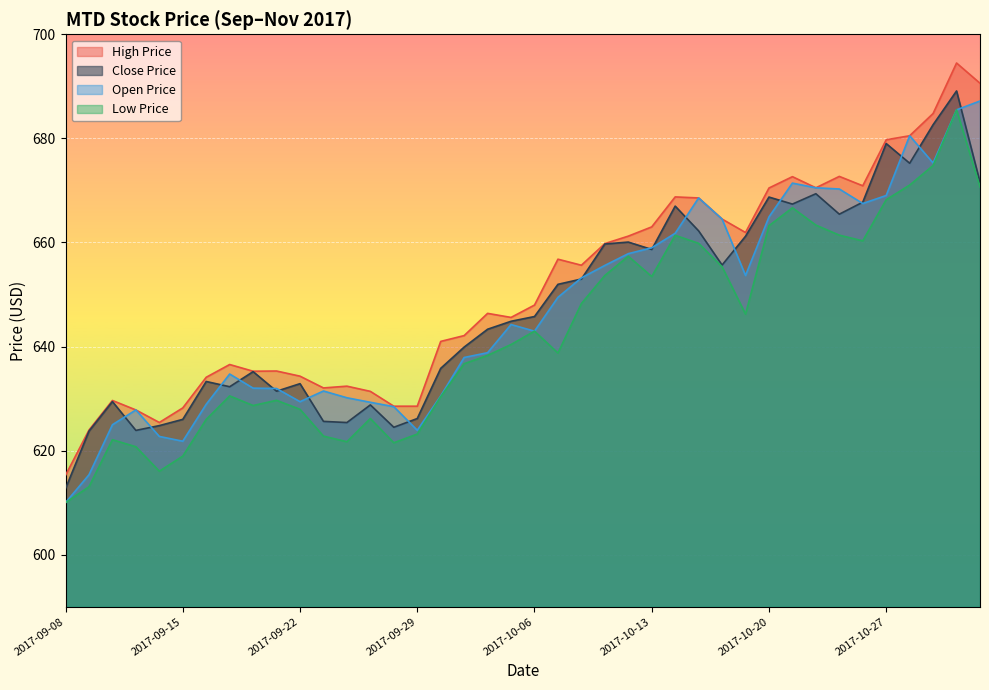

How many intersections are there between open_price and close_price?

19